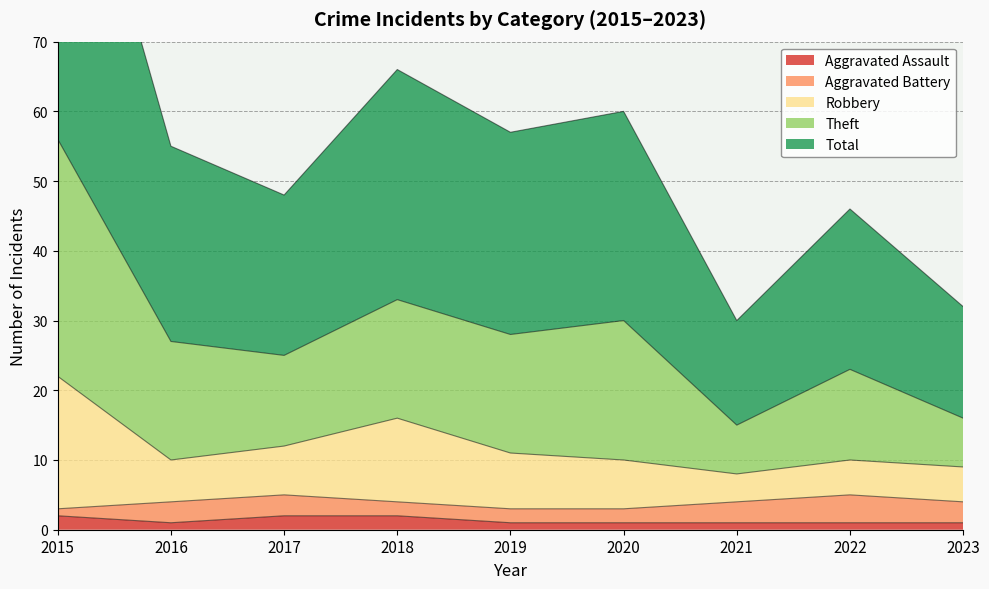

Is it true that Aggravated Assault equals 1 at 2021?

True